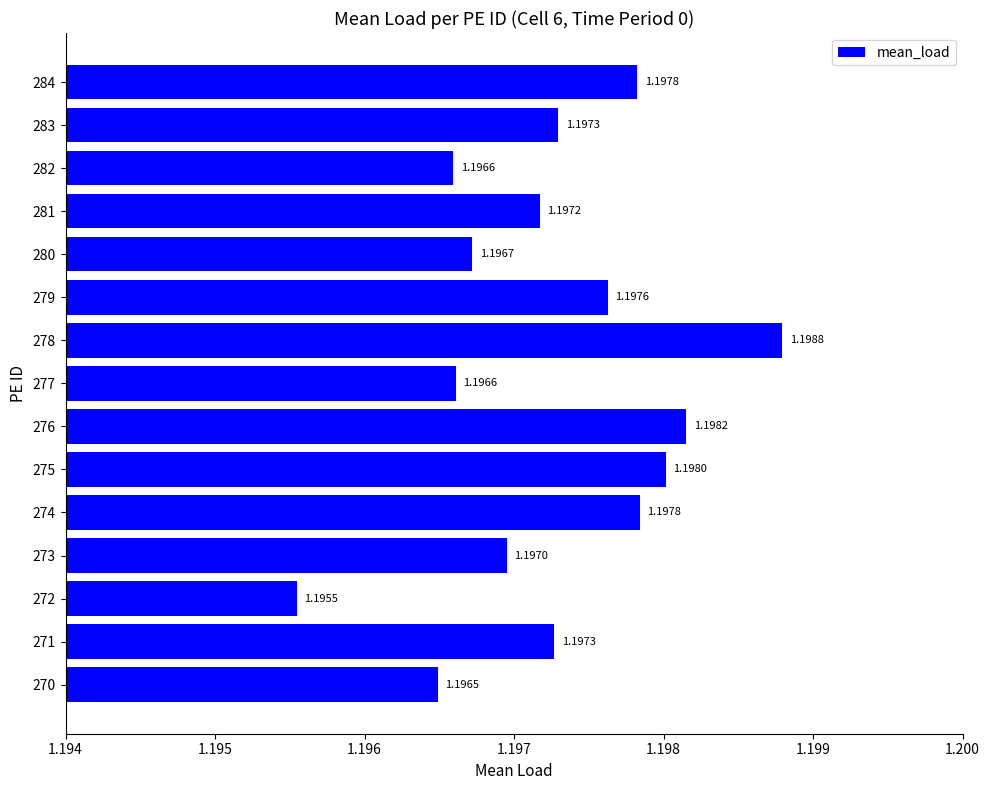

Count the values in the range 1 to 2.

15